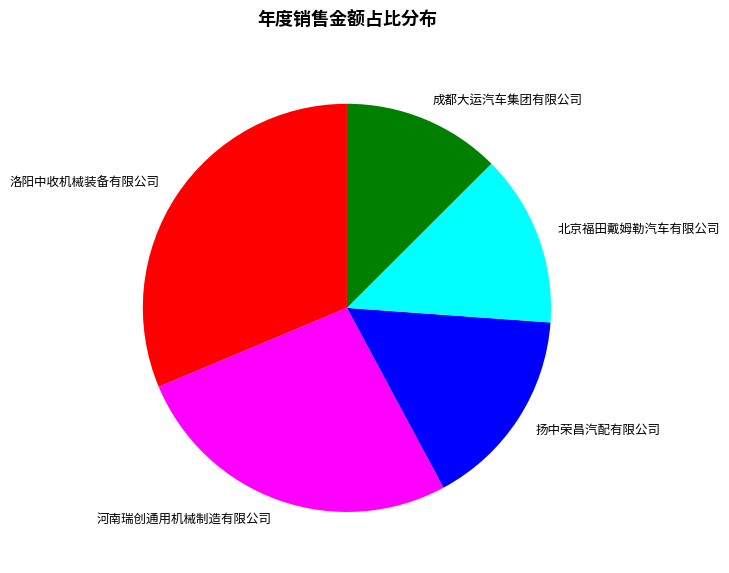

Is there any slice that represents more than half of the pie?

No